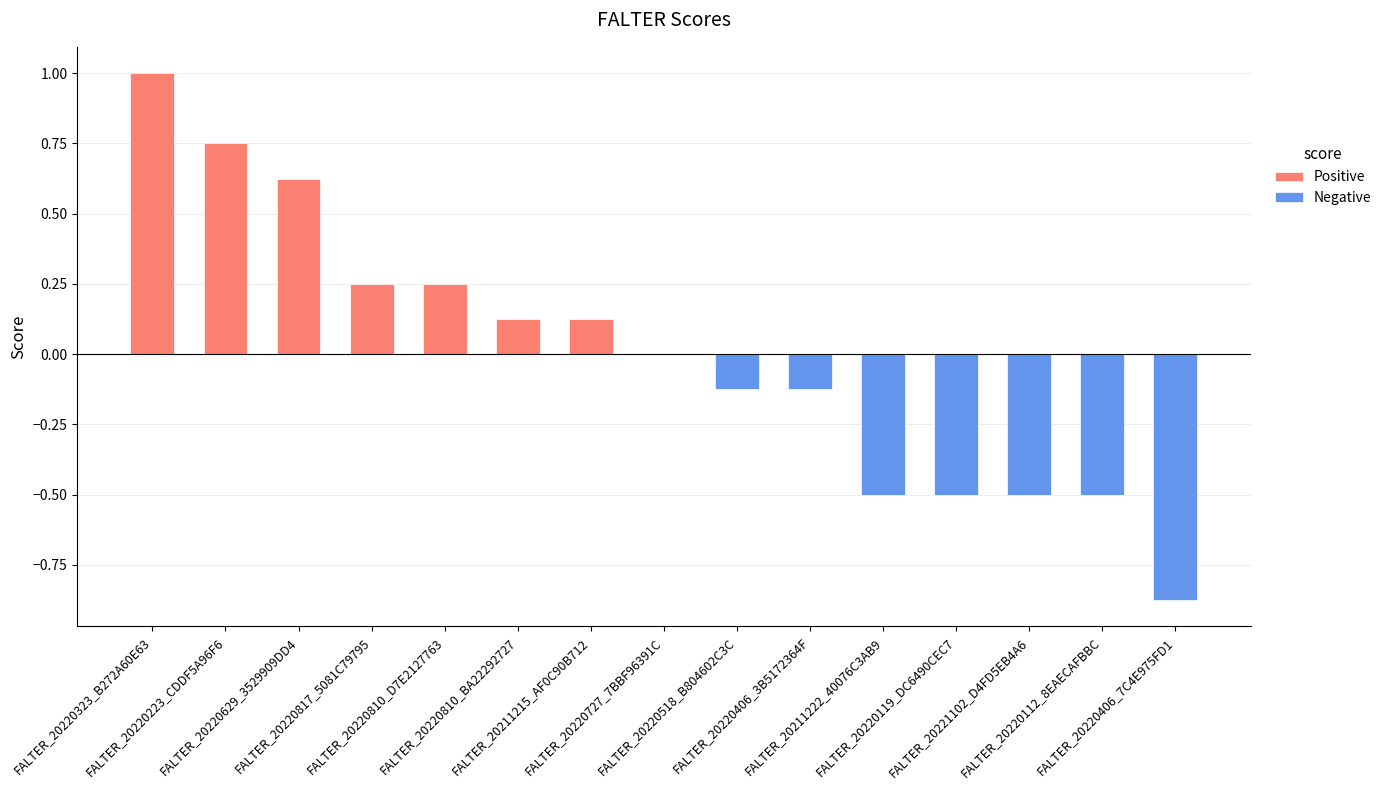

Which label corresponds to the smallest value in the chart?

FALTER_20220406_7C4E975FD1